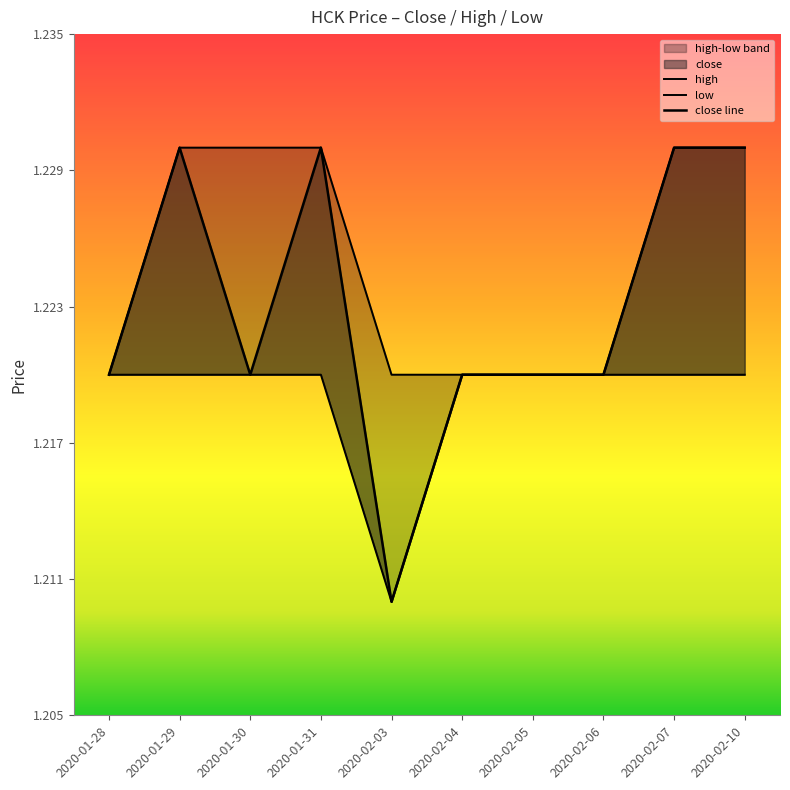

Reading left to right, what are all the values shown in this chart?

high: 1.2	1.2	1.2	1.2	1.2	1.2	1.2	1.2	1.2	1.2
low: 1.2	1.2	1.2	1.2	1.2	1.2	1.2	1.2	1.2	1.2
close line: 1.2	1.2	1.2	1.2	1.2	1.2	1.2	1.2	1.2	1.2